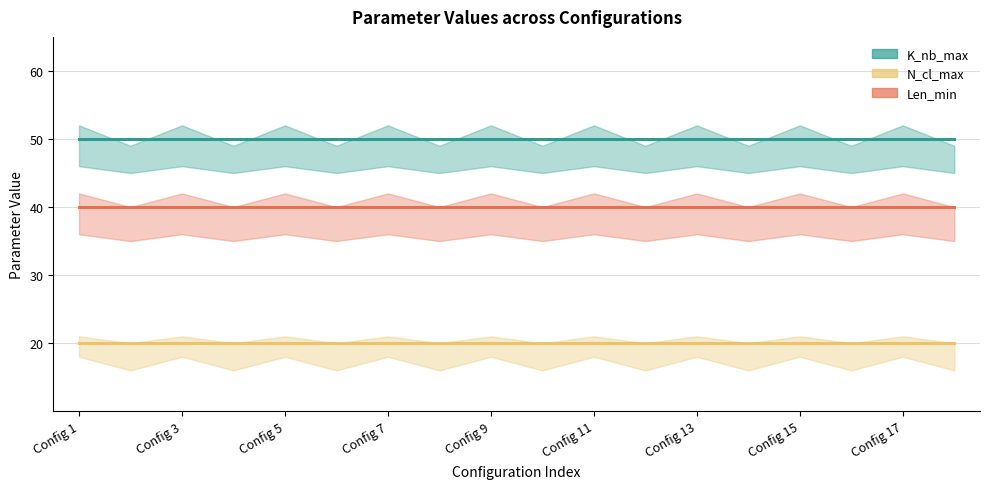

What is the total value across all series at Mode?

110